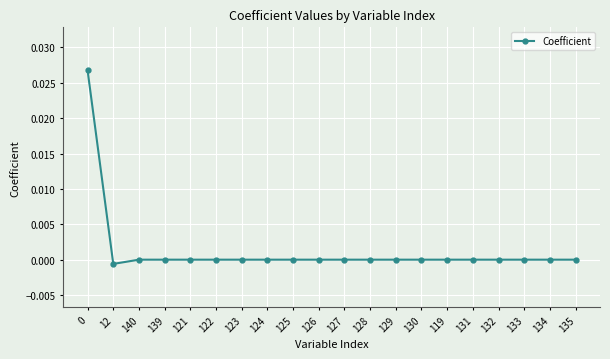

The chart shows a value of 0.0 at 0. True or false?

True